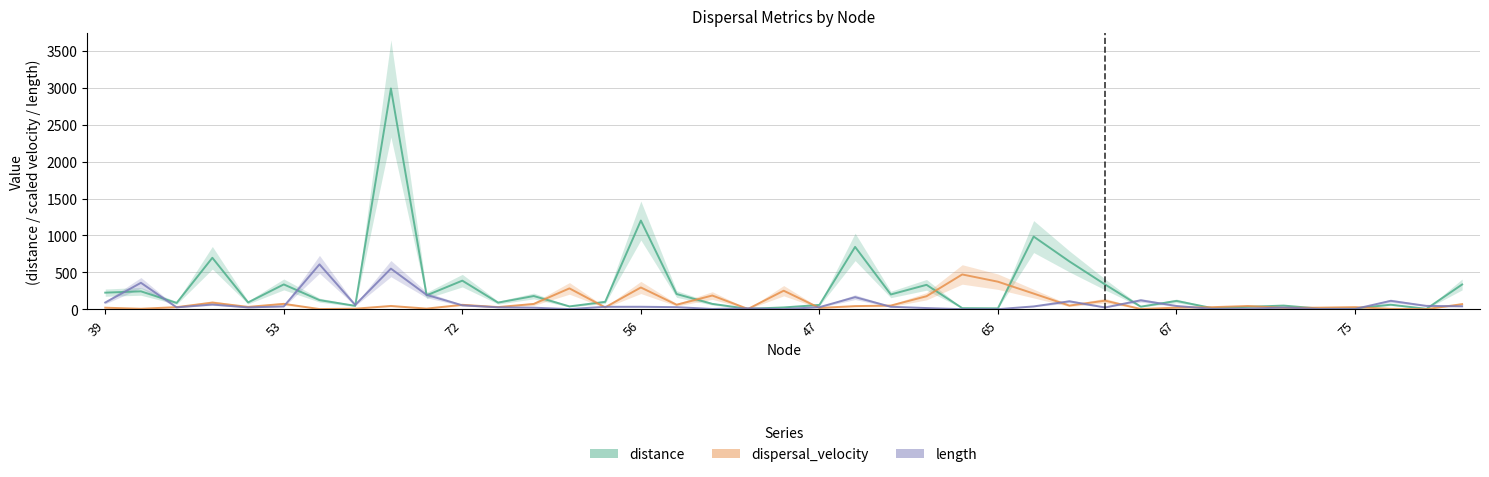

List the series in order of their peak value, lowest first.

dispersal_velocity, length, distance